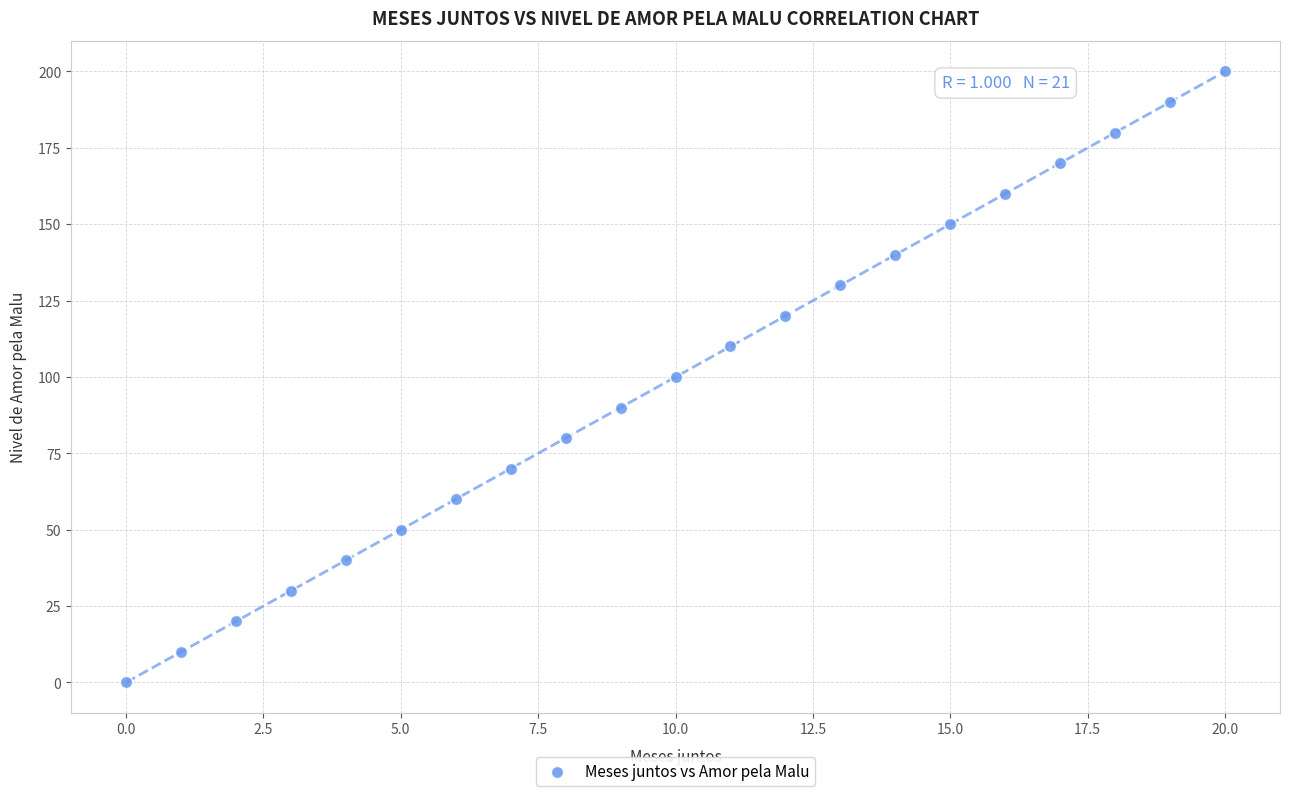

What is the range of Y values (max minus min)?

200